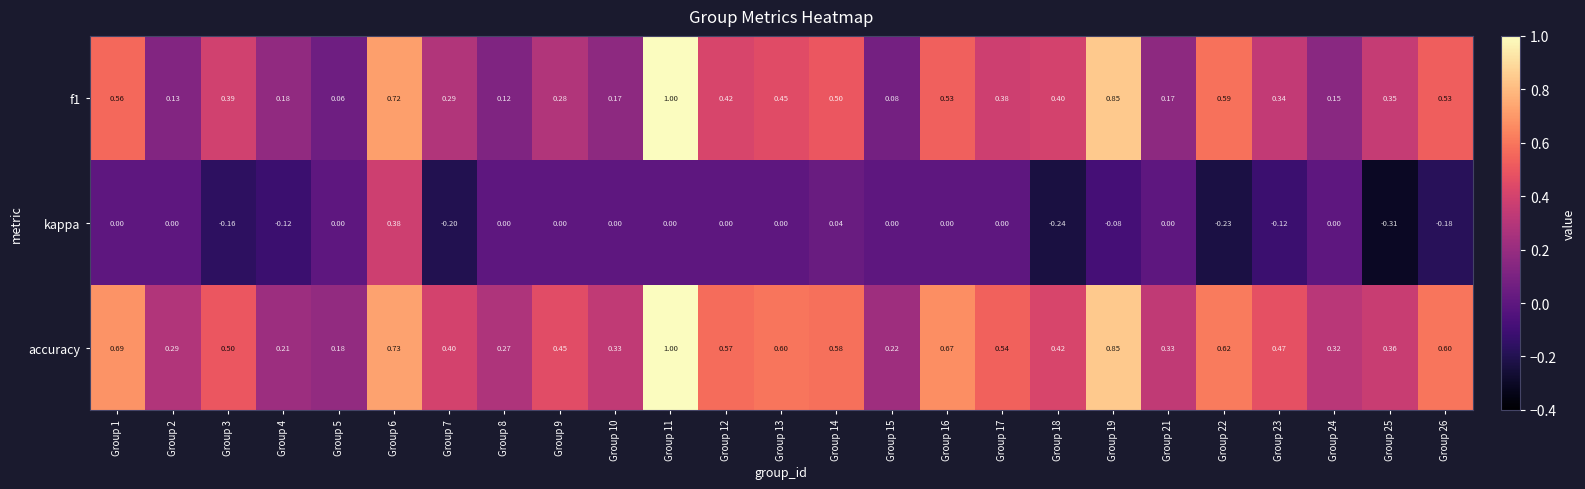

Which series changed the most between Group 13 and Group 22?

kappa